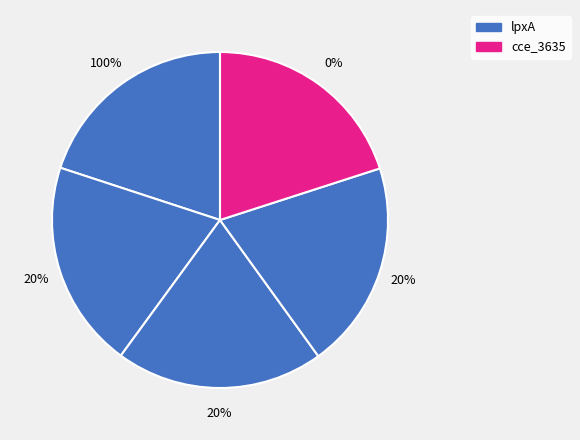

What percentage is the lpxA slice, to the nearest percent?

20%